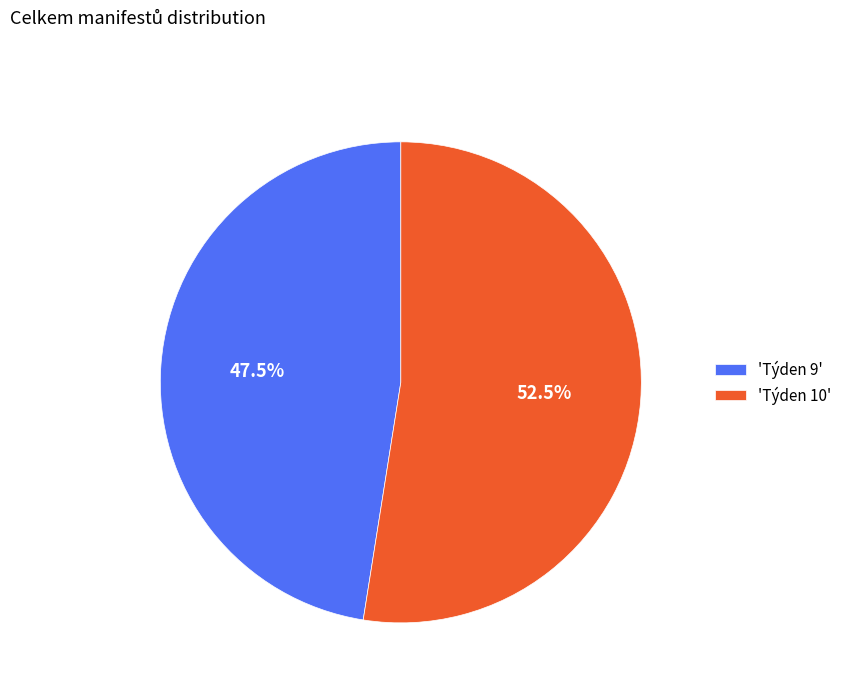

How many slices are in this pie chart?

2